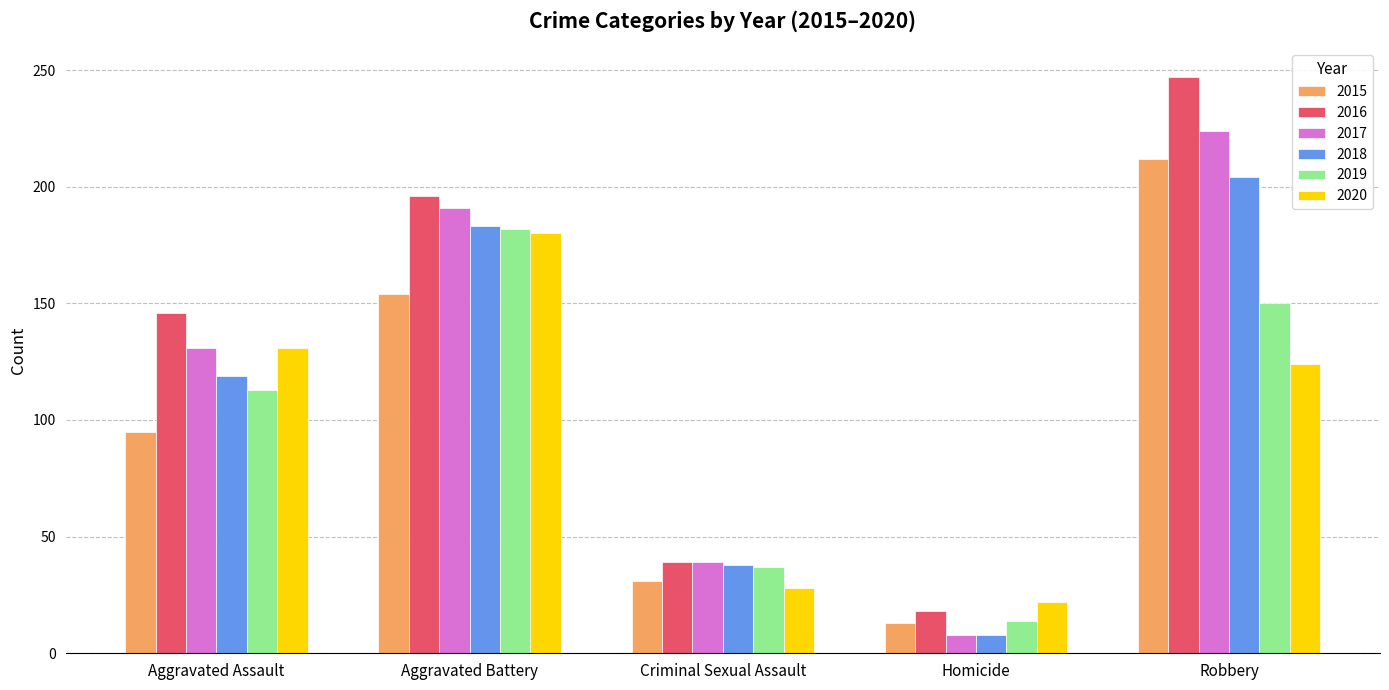

What is the value of the 2019 bar at the 1st from the left?

113